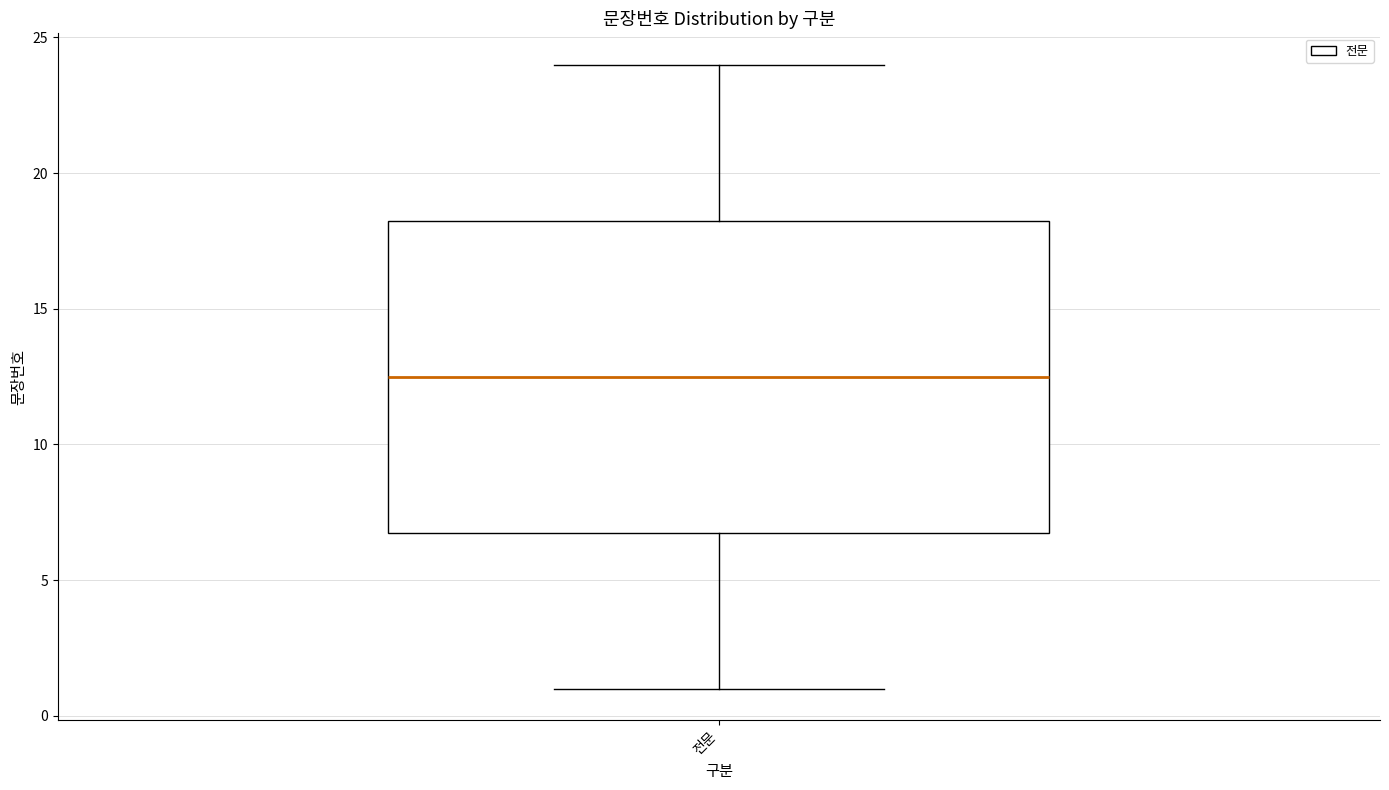

Where does the median line of the box for 전문 sit on the y-axis? The values are not printed on the chart, so give them approximately, as read against the axis.

12.5